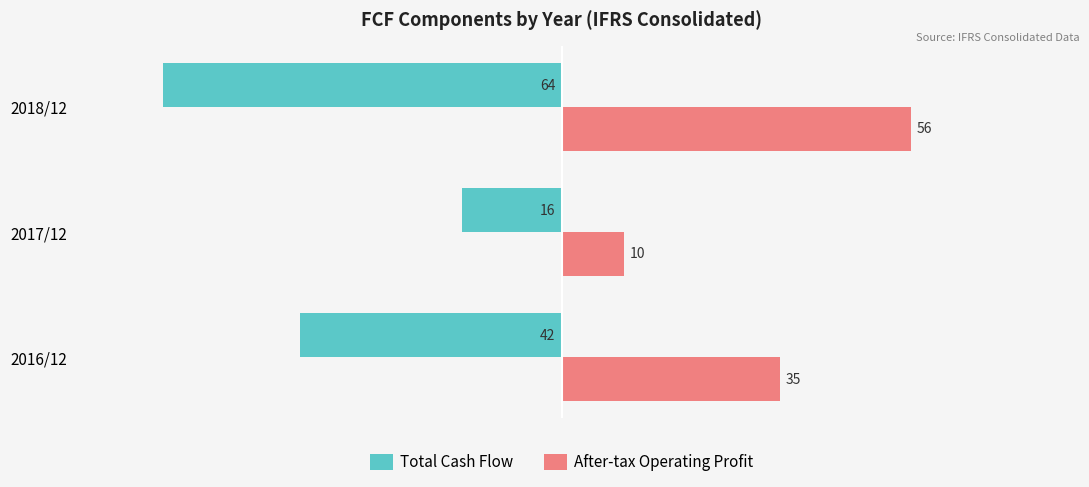

Is it true that After-tax Operating Profit equals 10 at 2017/12?

True